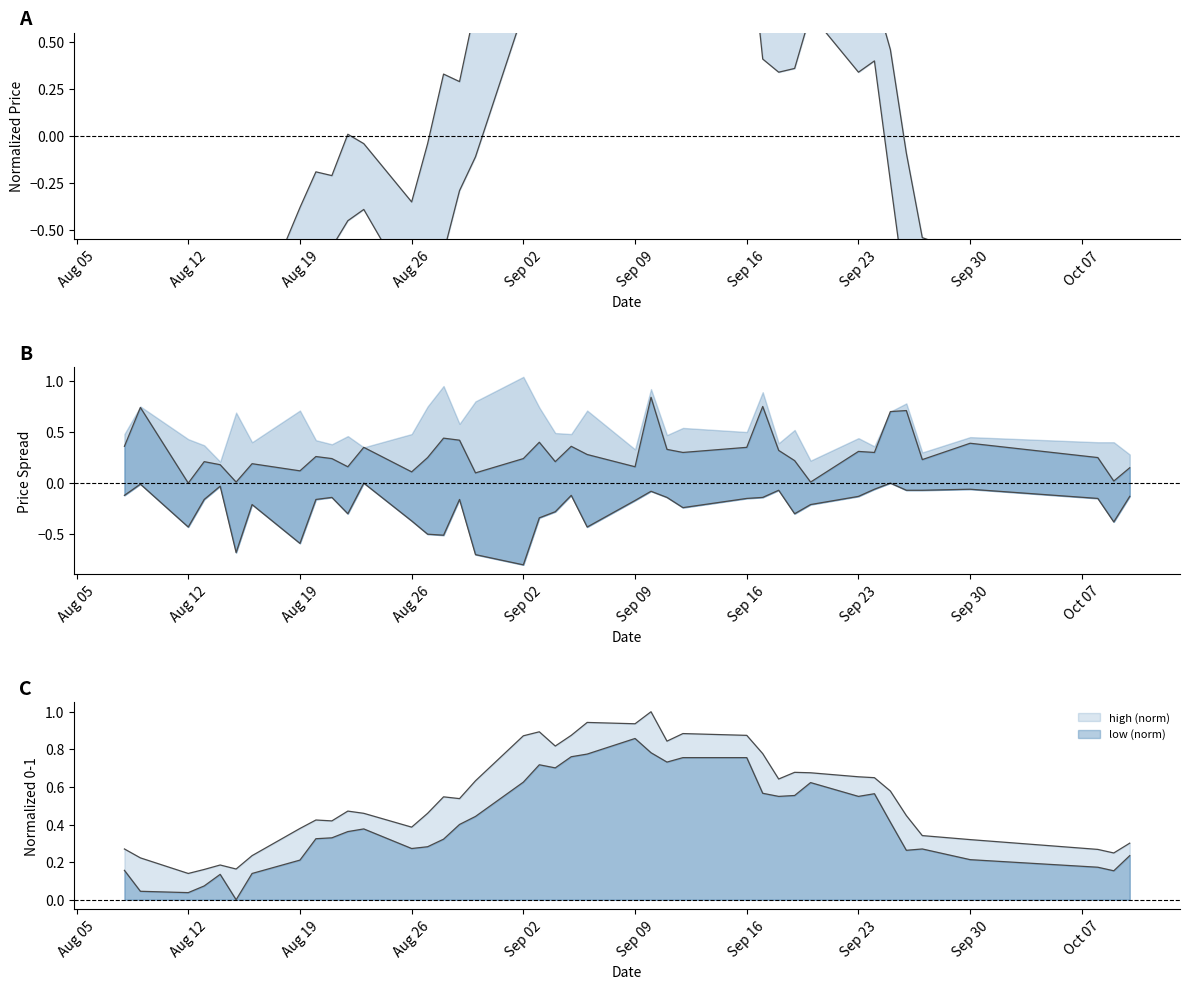

The value of high at 33 is 0.8. True or false?

False